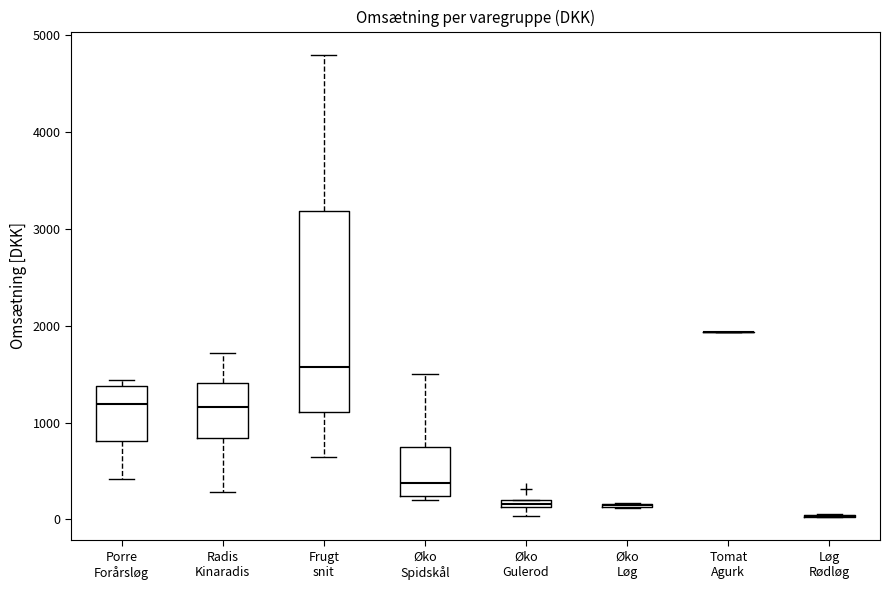

Comparing the boxes themselves (not the whiskers), which one is the tallest?

Frugt snit